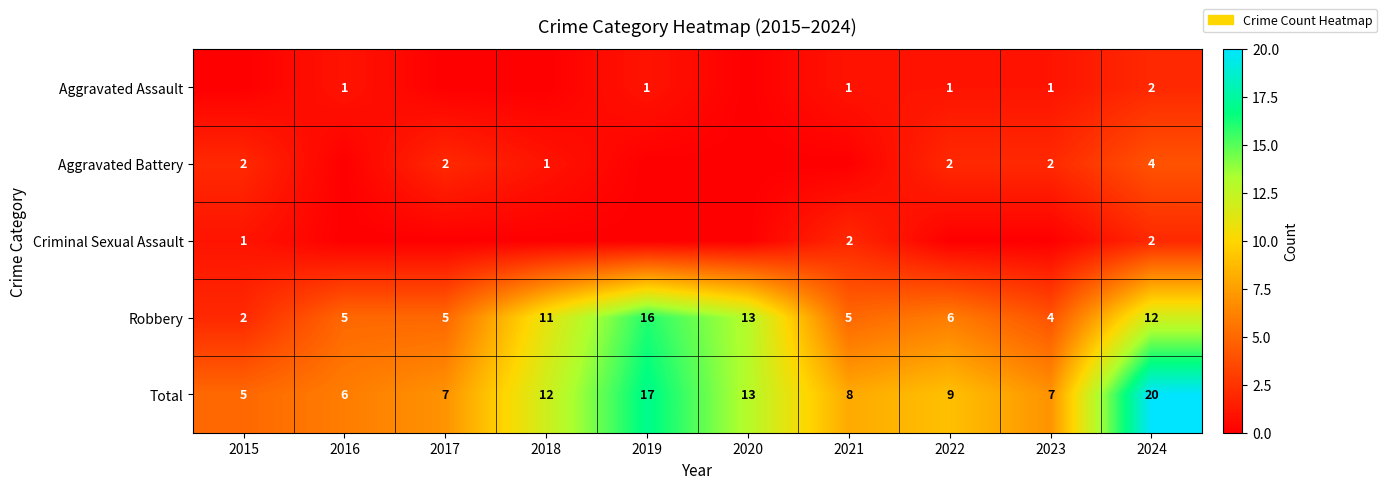

What is the spread (max minus min) of values at 2024?

18